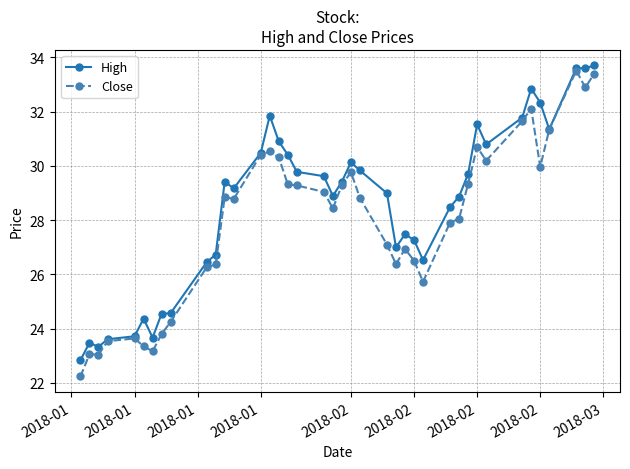

What is the maximum value shown in the chart?

33.7